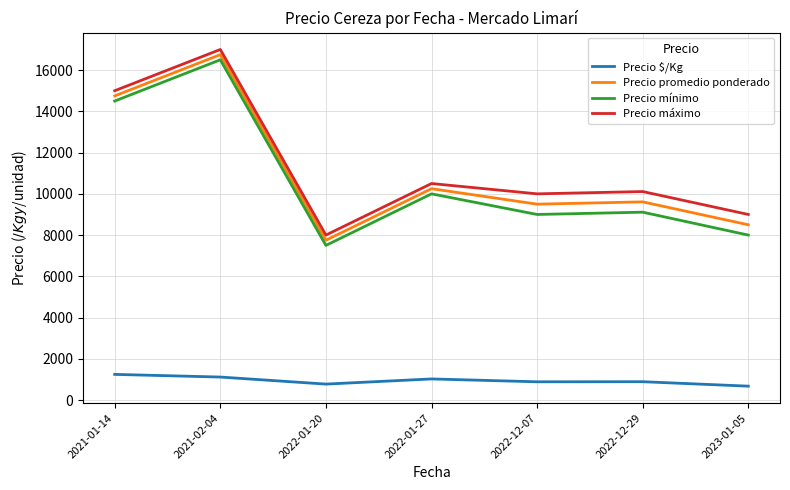

What are all the series names shown in the legend?

Precio $/Kg, Precio promedio ponderado, Precio mínimo, Precio máximo